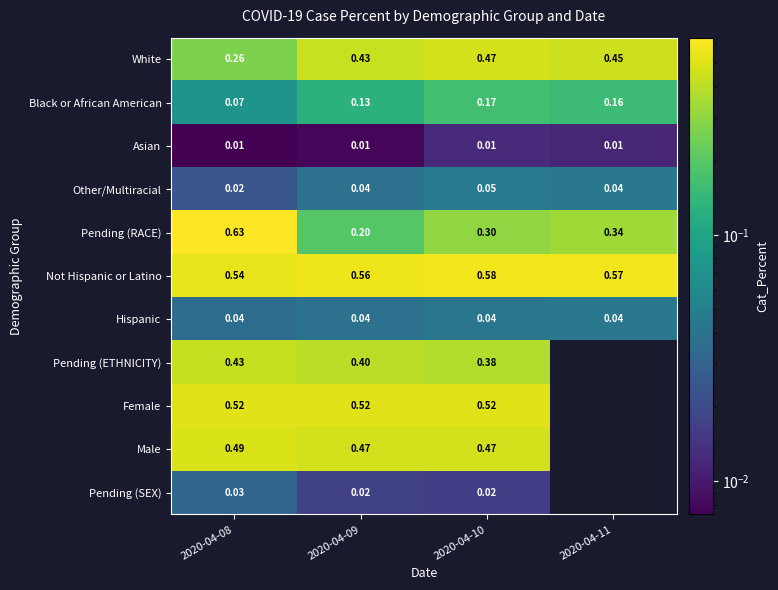

What is the greatest value displayed?

0.6